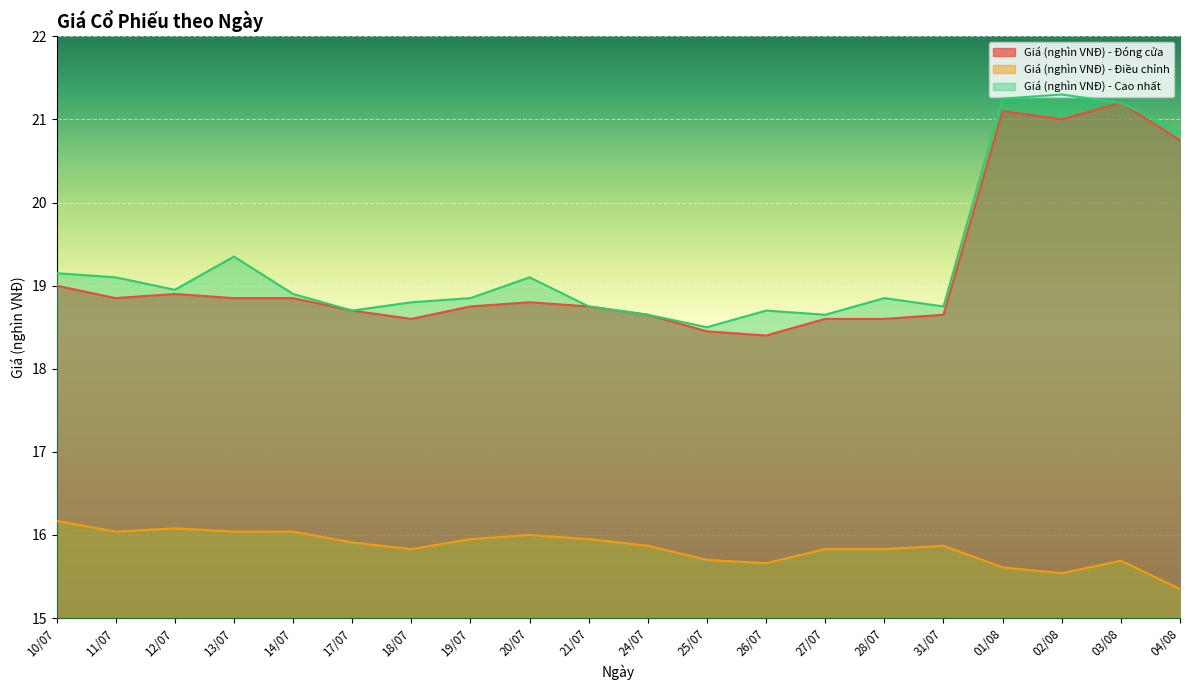

How many lines are shown in the chart?

3